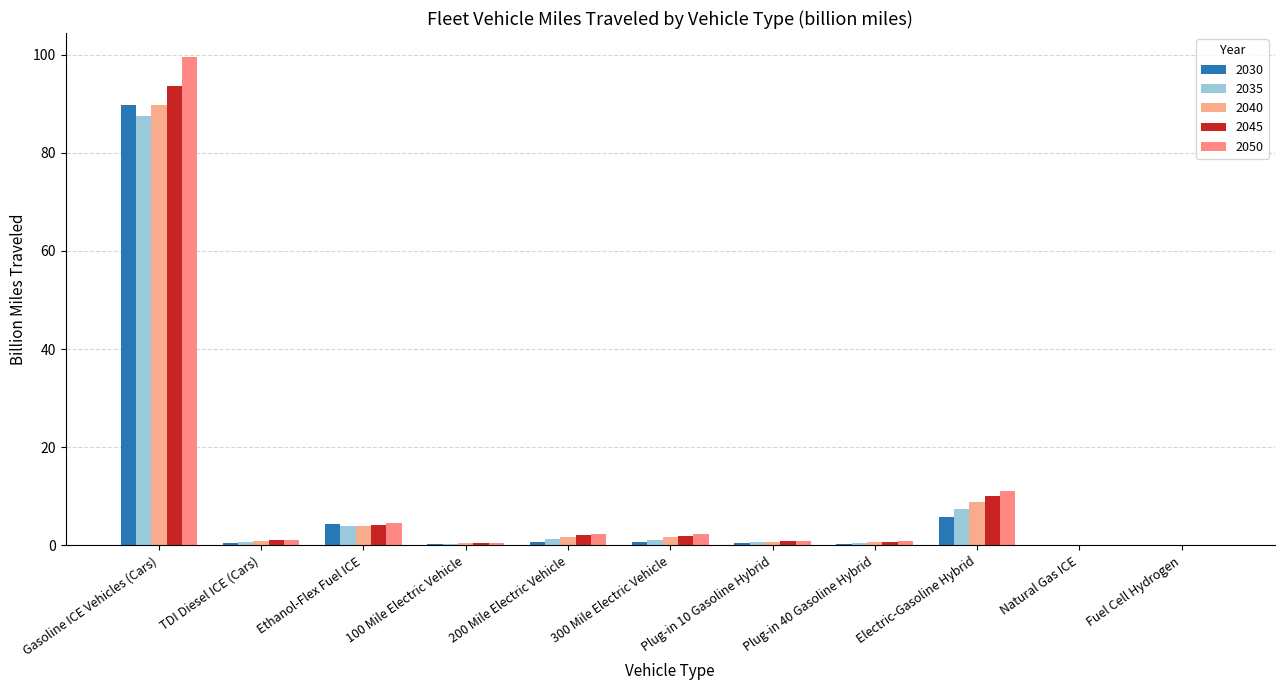

At which label does 2045 first exceed 1?

Gasoline ICE Vehicles (Cars)